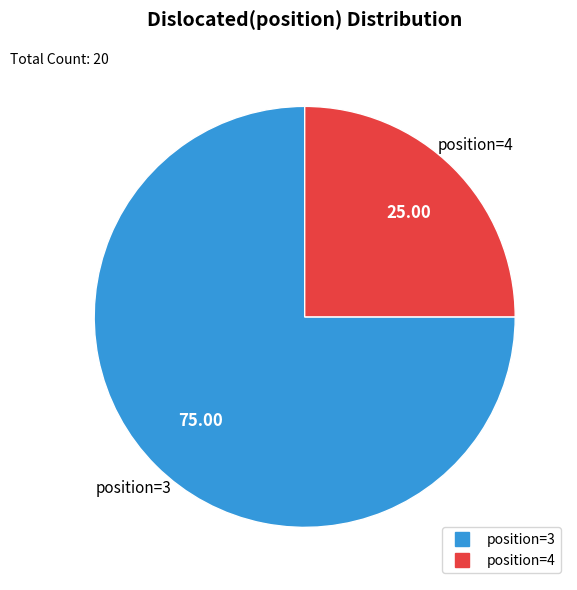

Rank the categories by value from highest to lowest.

3, 4